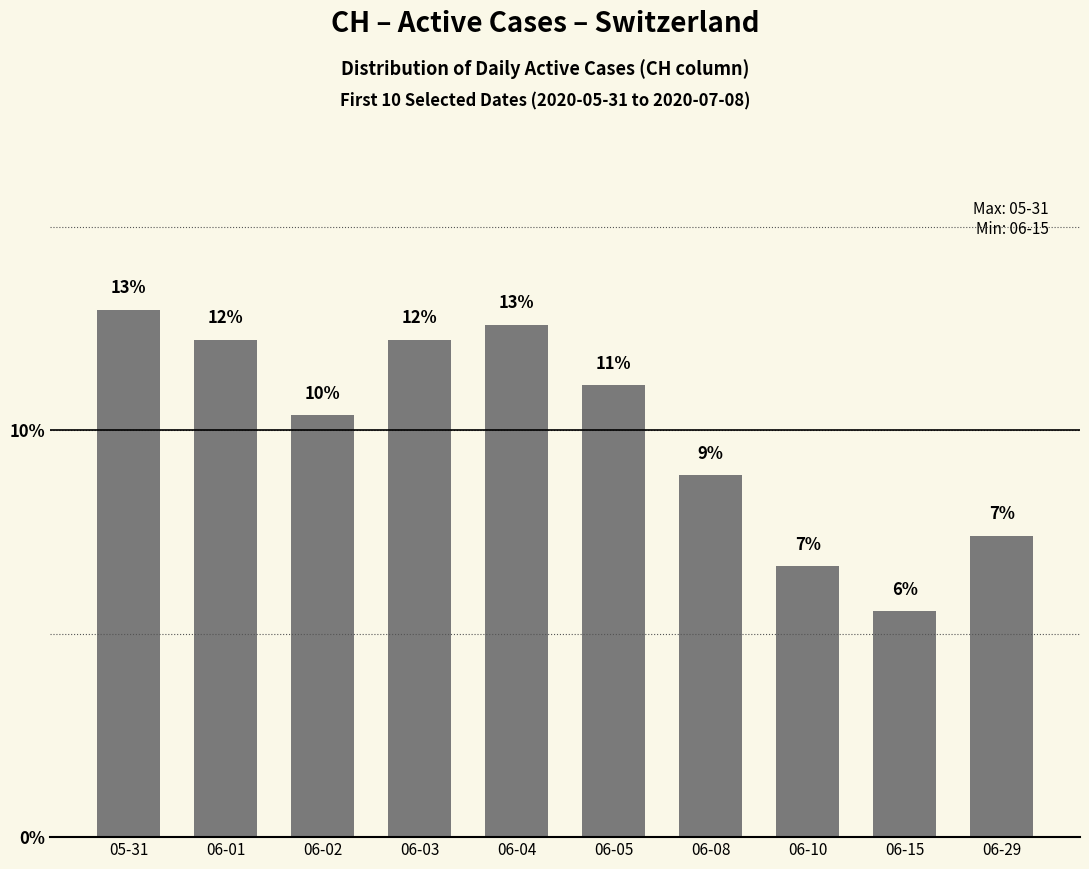

At which category does the chart reach its peak across all series?

05-31